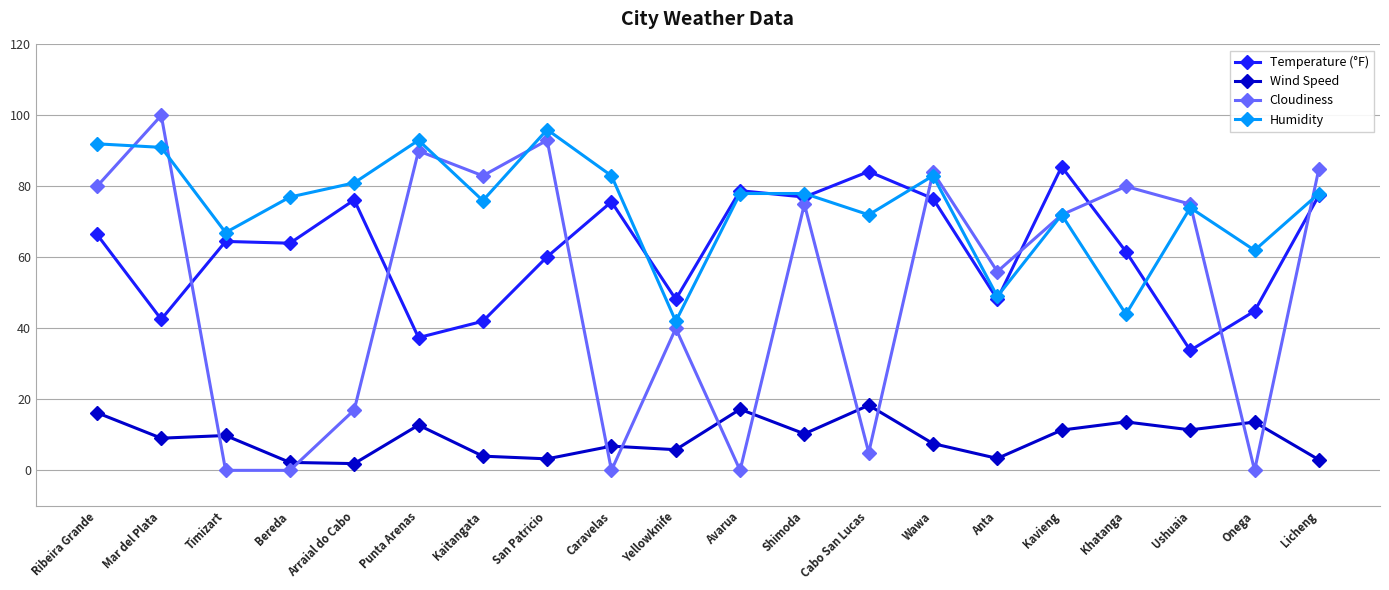

Read the Wind Speed value at Ushuaia.

11.4